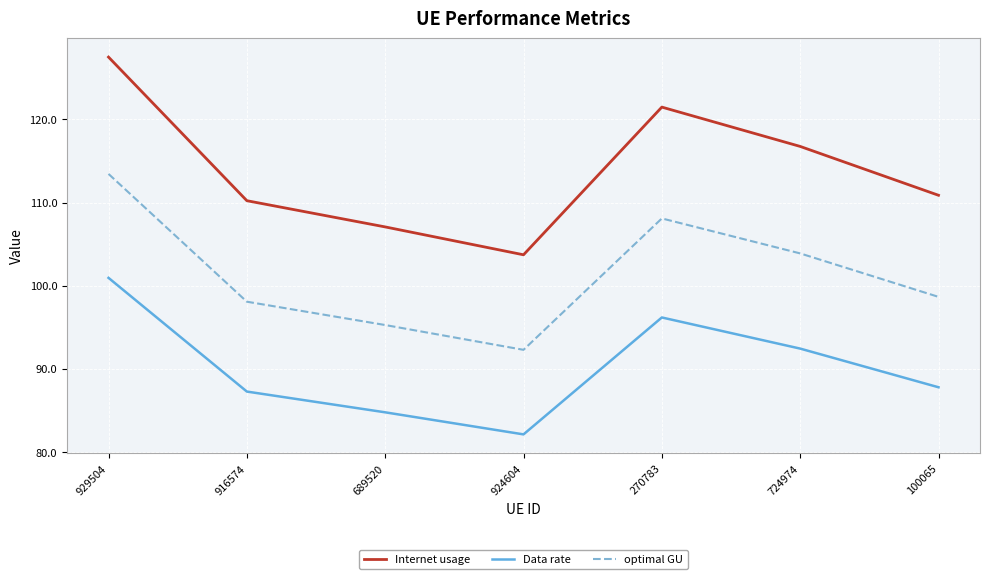

How many lines are shown in the chart?

3